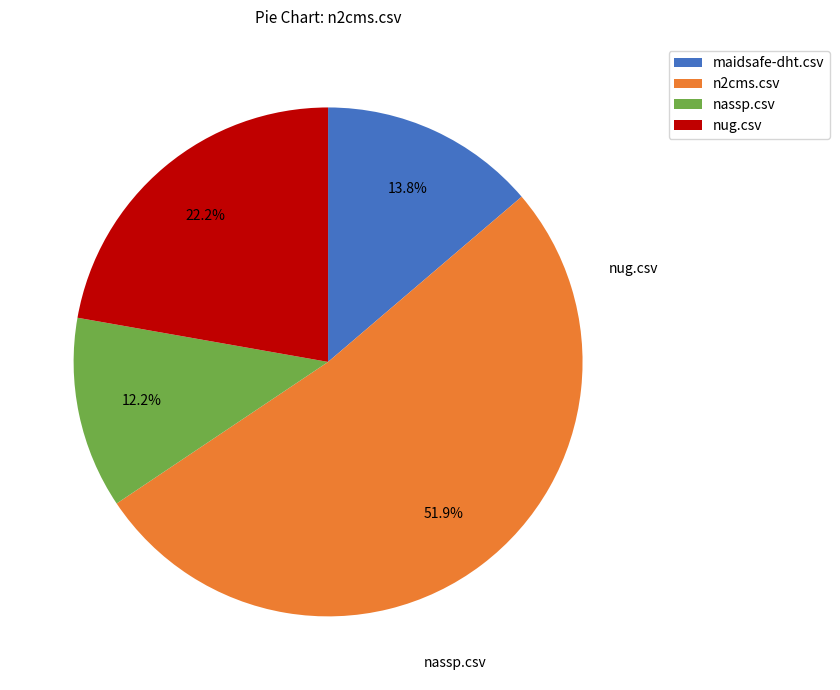

Count the number of slices in the pie.

4